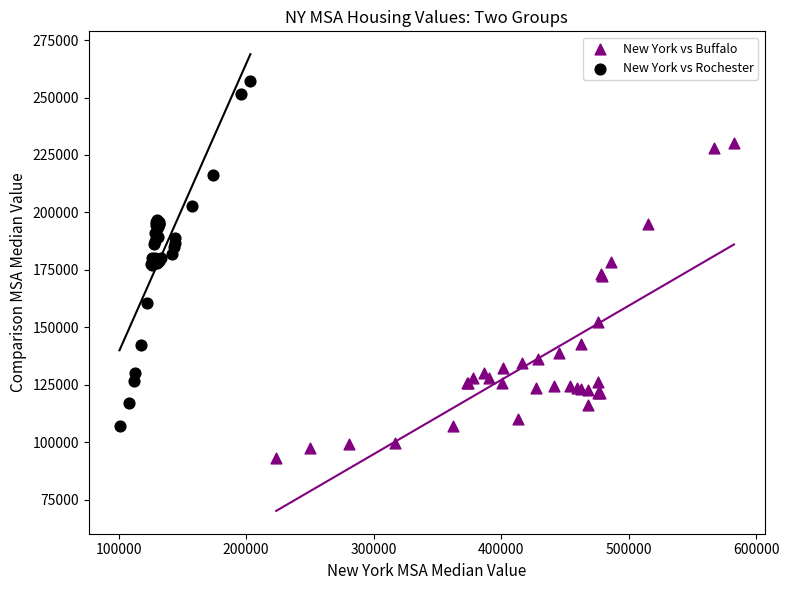

What are all the series names shown in the legend?

New York vs Buffalo, New York vs Rochester